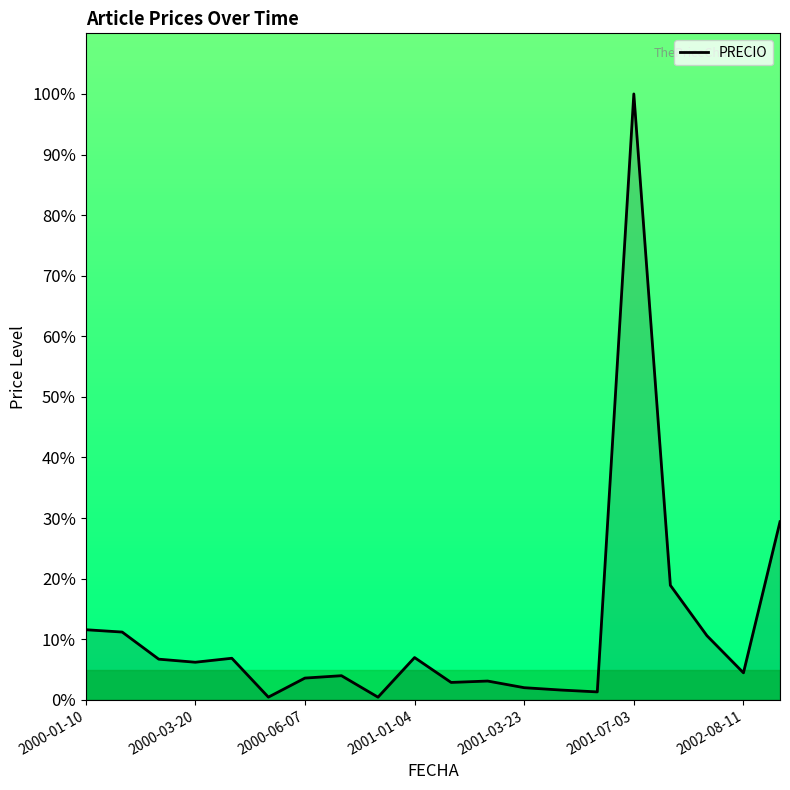

What is the difference between the maximum and minimum values?

99.6